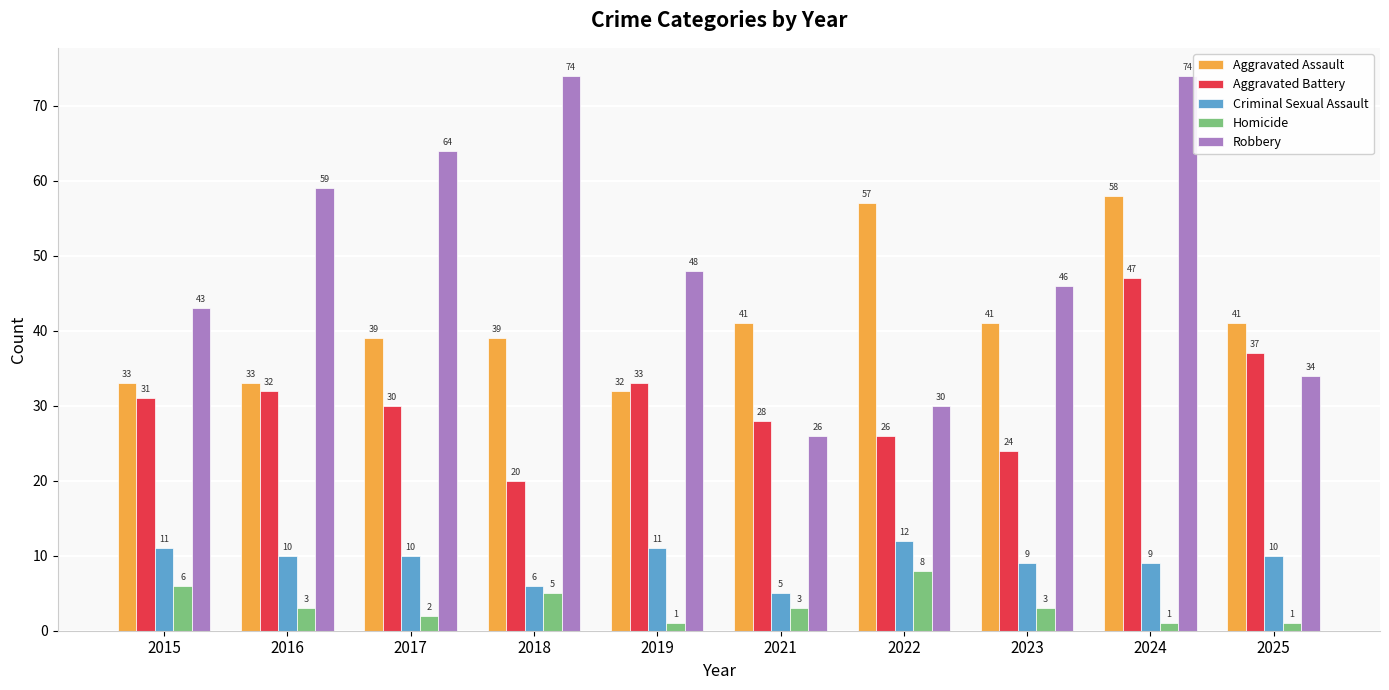

Which series has the largest total across all categories?

Robbery